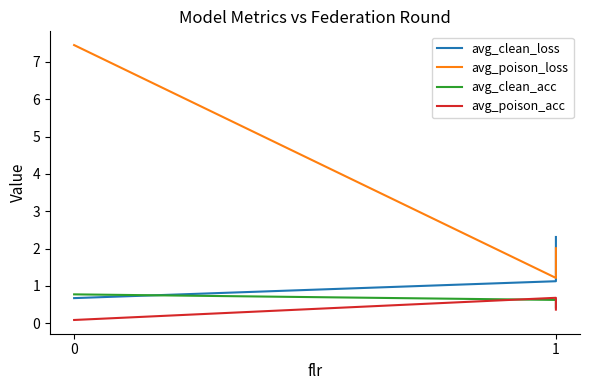

Which series has the largest total across all categories?

avg_poison_loss